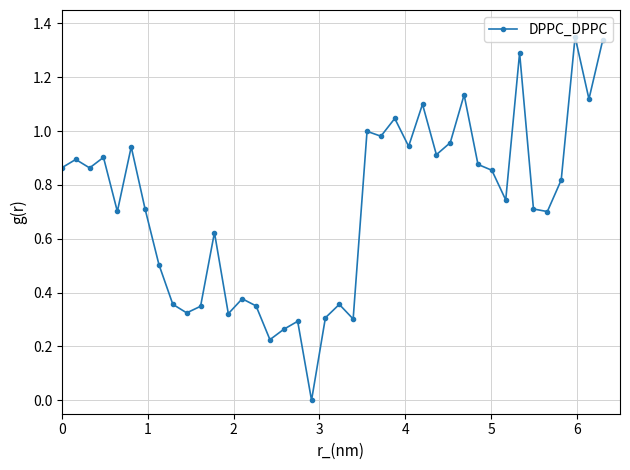

What is the sum of all values?

28.7